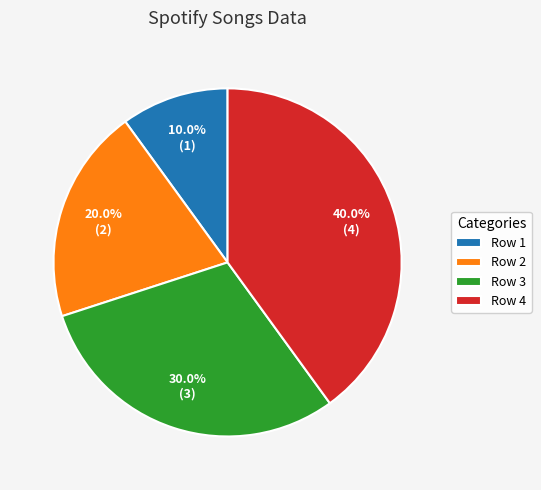

How many segments does this pie chart have?

4